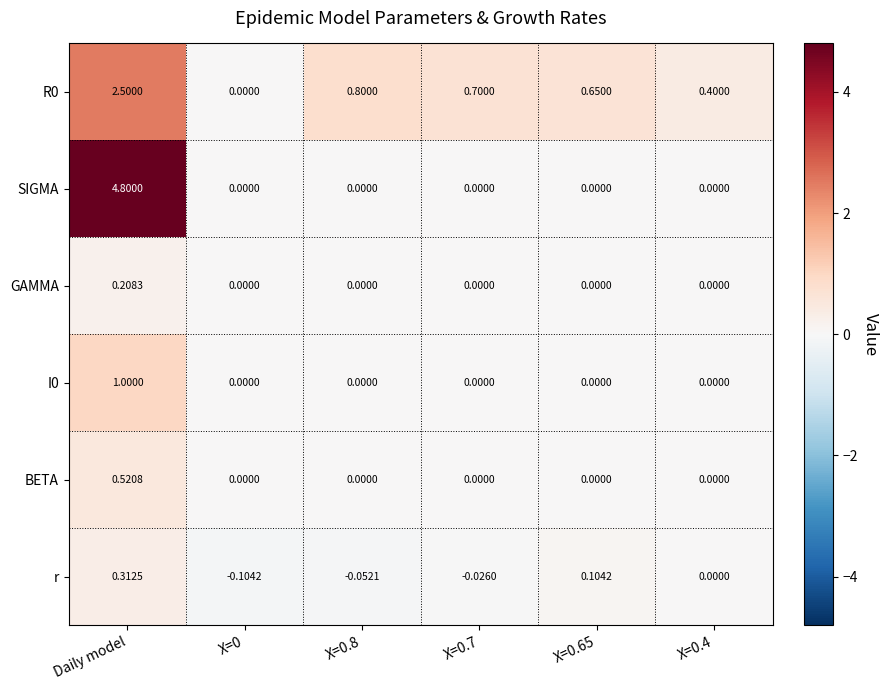

Which category has the highest value across all series?

Daily model